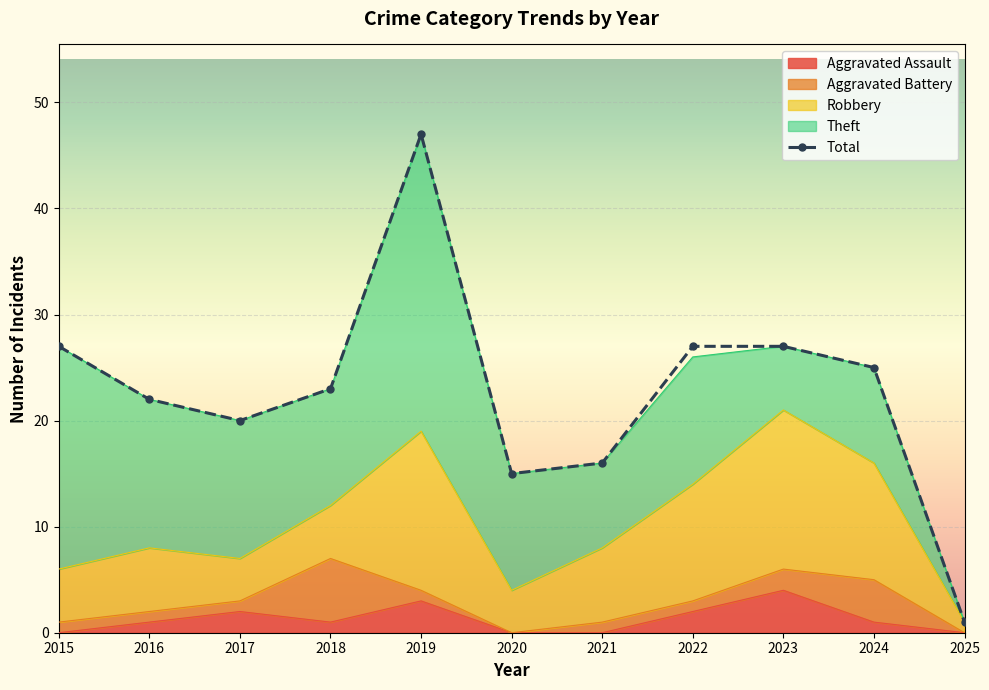

What is the sum of all values?

250